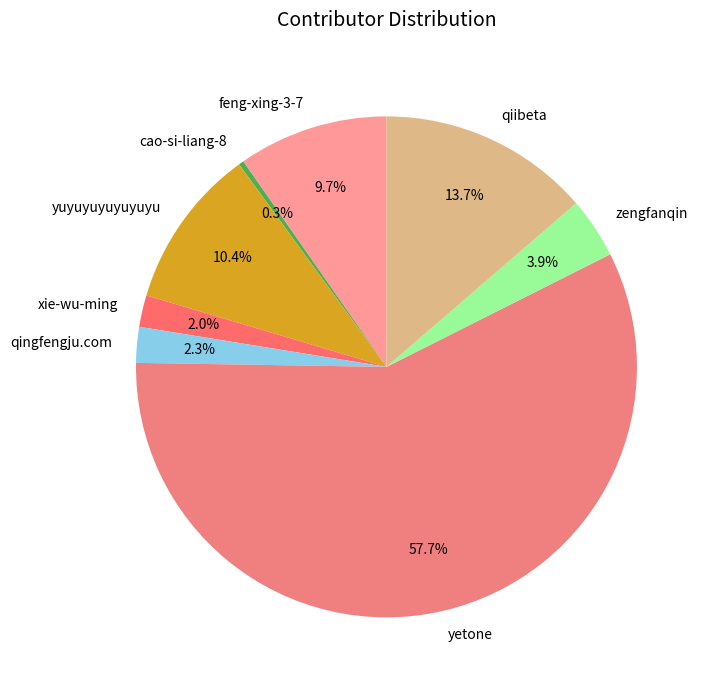

What percentage is NOT represented by qiibeta?

86.3%